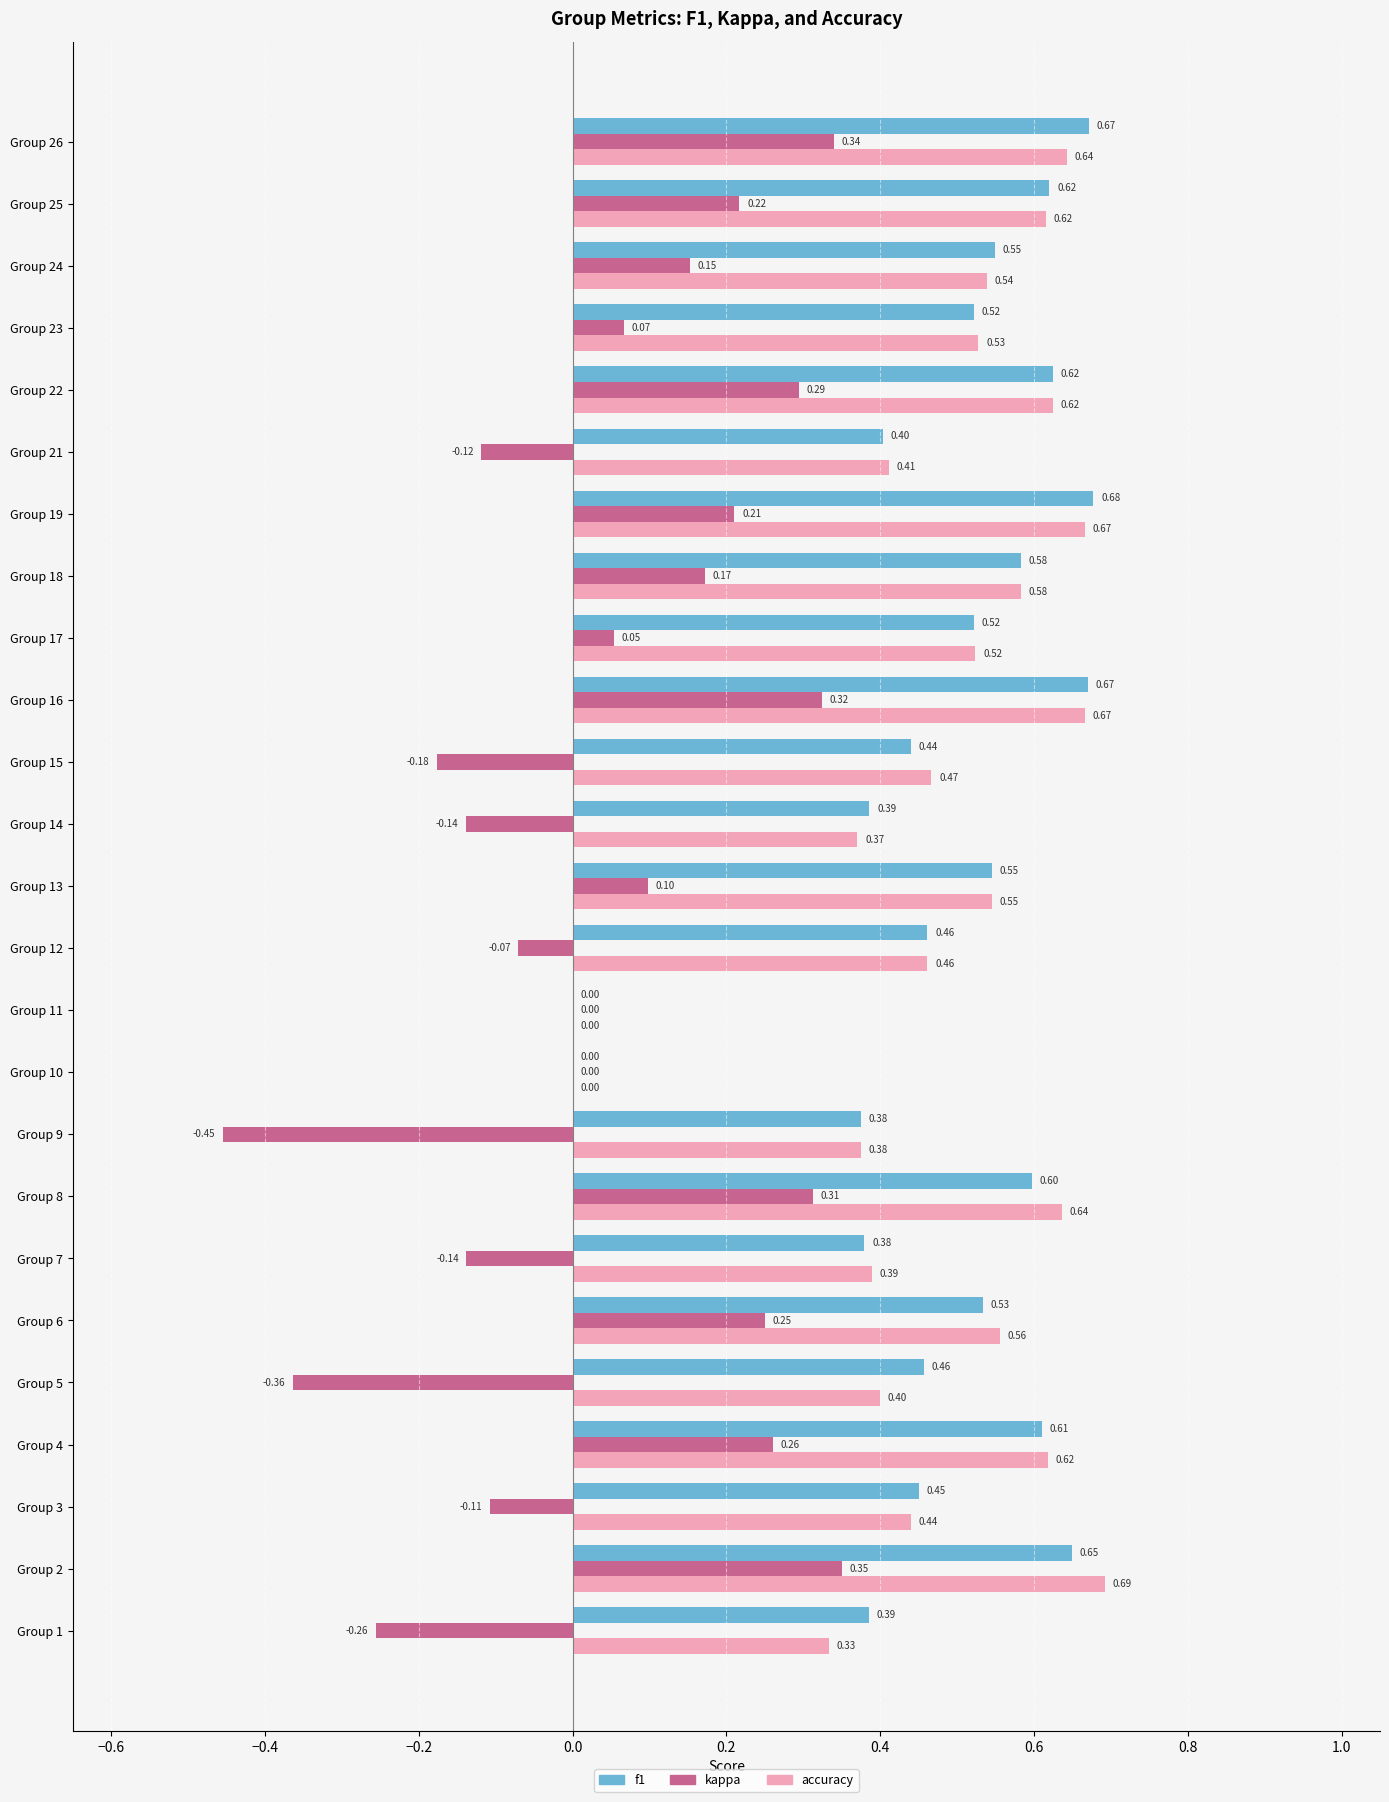

Between Group 8 and Group 19, which series saw the biggest shift?

kappa